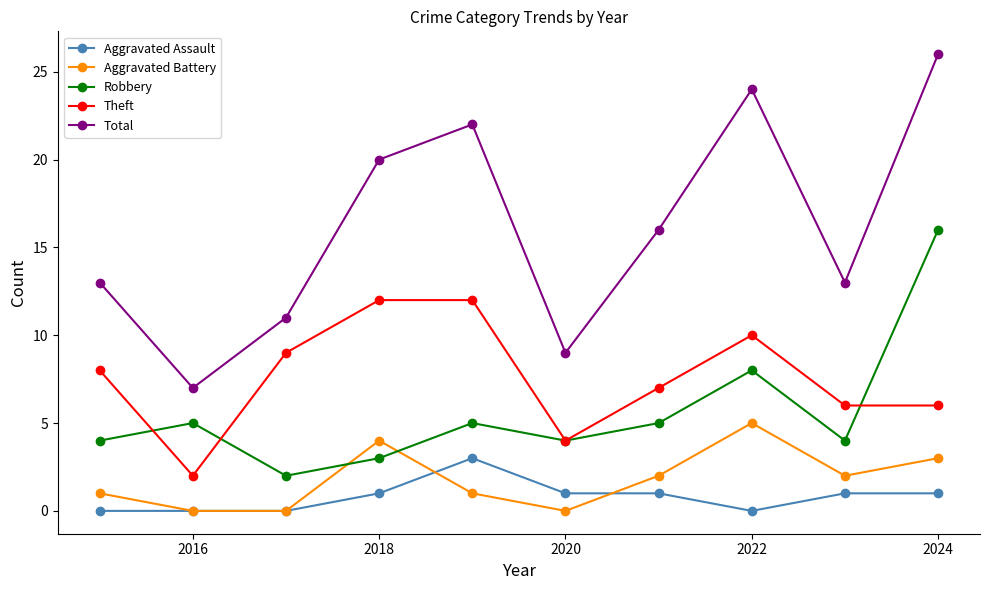

True or false: Total and Aggravated Battery cross at least once.

False